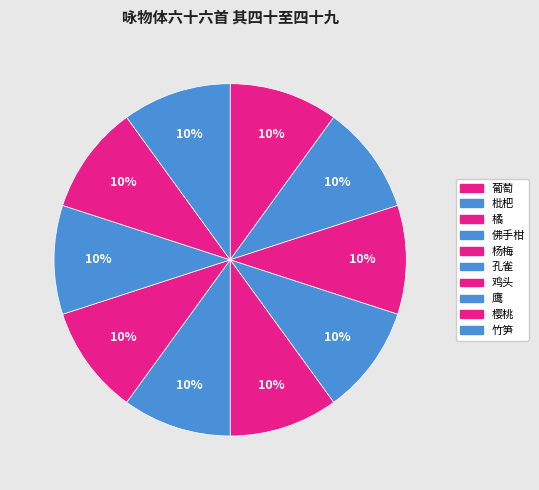

Which category has the smallest portion of the pie?

鸡头